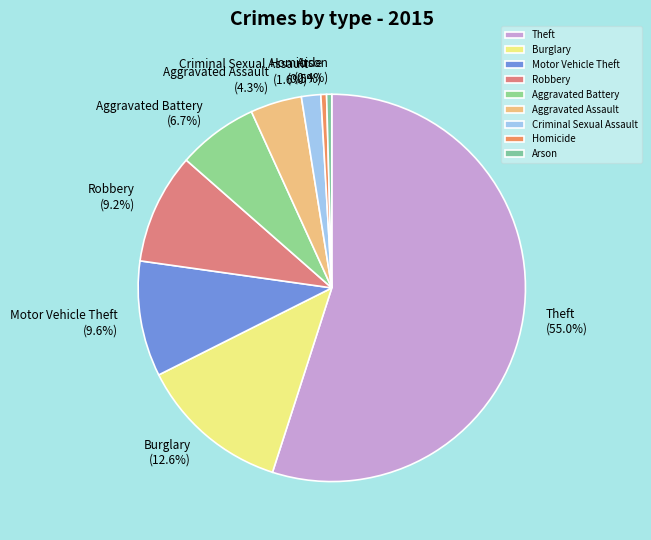

What percentage is the Aggravated Assault slice, to the nearest percent?

4%